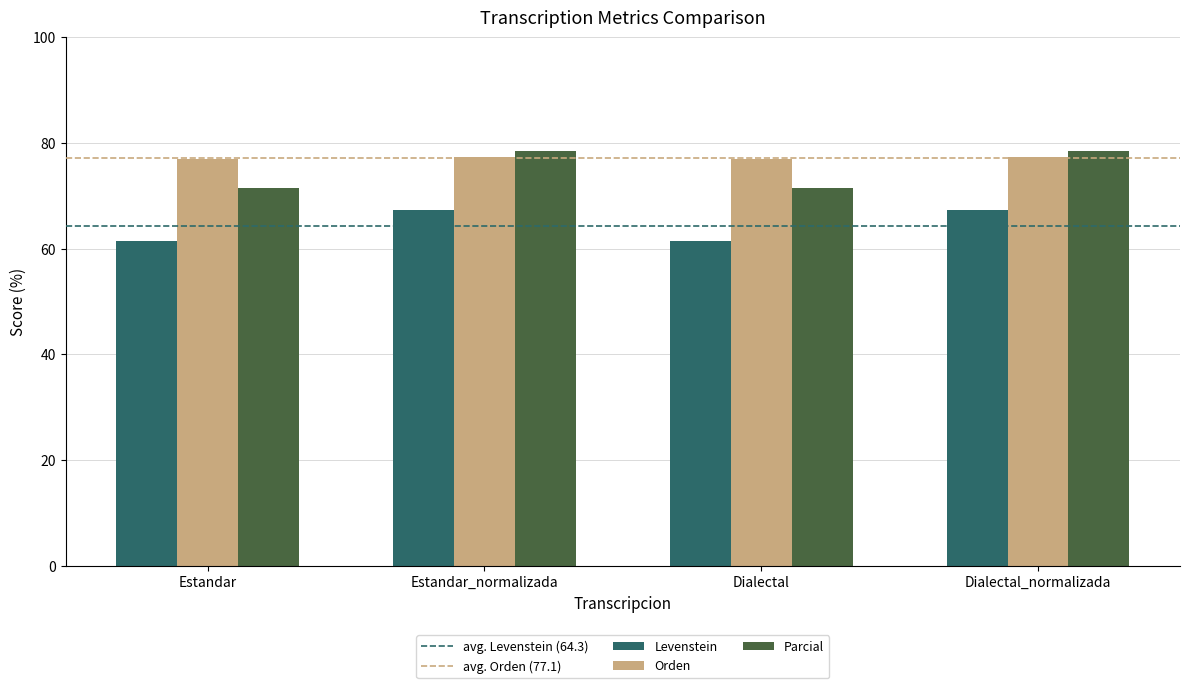

Read the Parcial value at Dialectal.

71.4